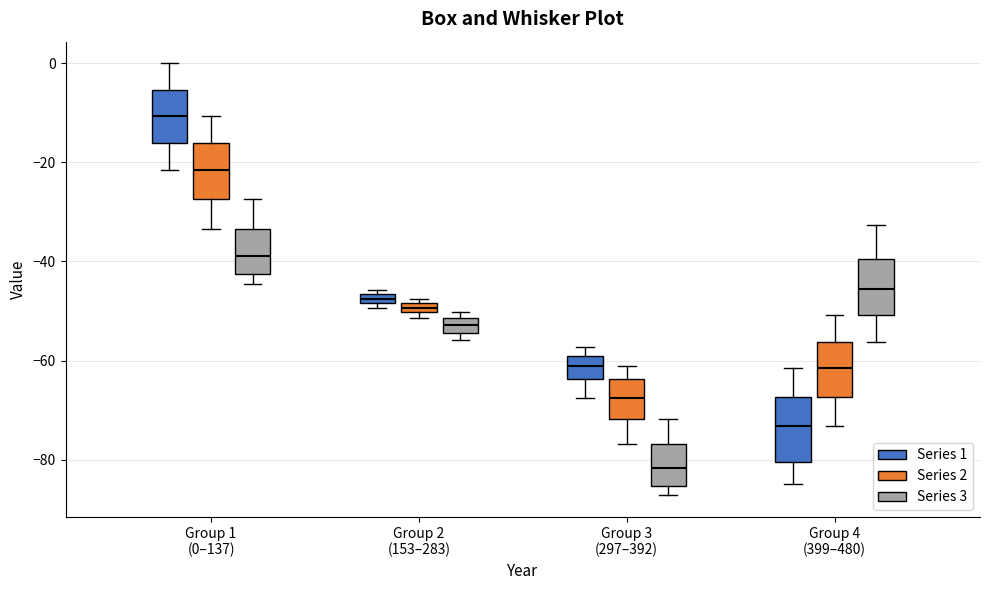

Which box has the highest median line?

Group 1 (0–137) (Series 1)